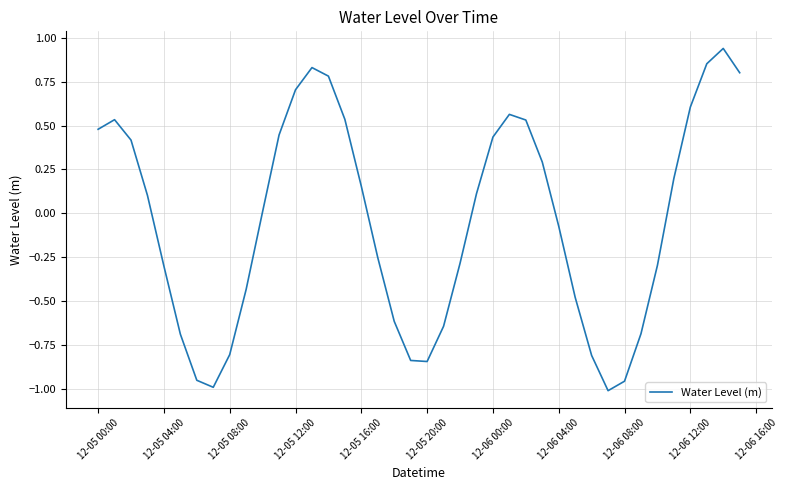

What is the difference between the maximum and minimum values?

2.0